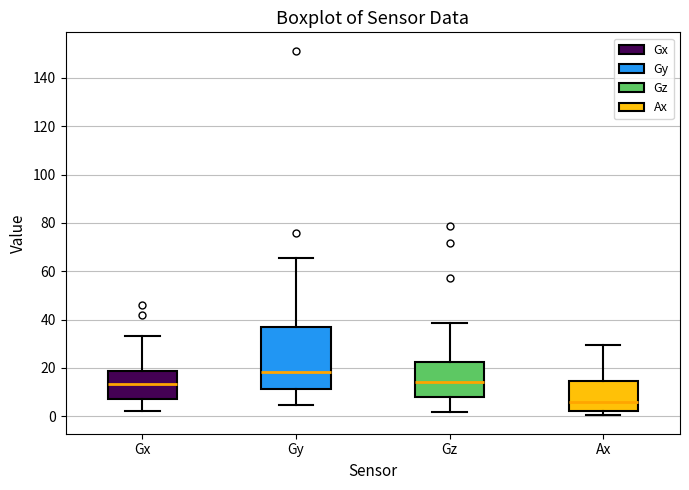

Reading left to right, transcribe this box plot: for each box, give where its median line is, the range the box spans, and where its two whiskers end, as read against the y-axis. The values are not printed on the chart, so give them approximately, as read against the axis.

Gx: median 14, box 8 to 18, whiskers 2 to 34
Gy: median 18, box 12 to 36, whiskers 4 to 66
Gz: median 14, box 8 to 22, whiskers 2 to 38
Ax: median 6, box 2 to 14, whiskers 0 to 30